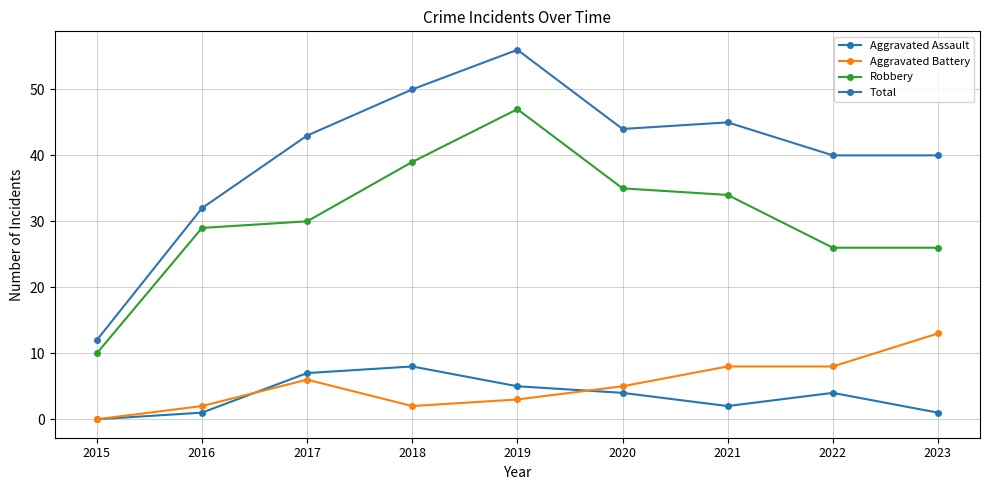

True or false: Total has a value of 63 at 2022.

False